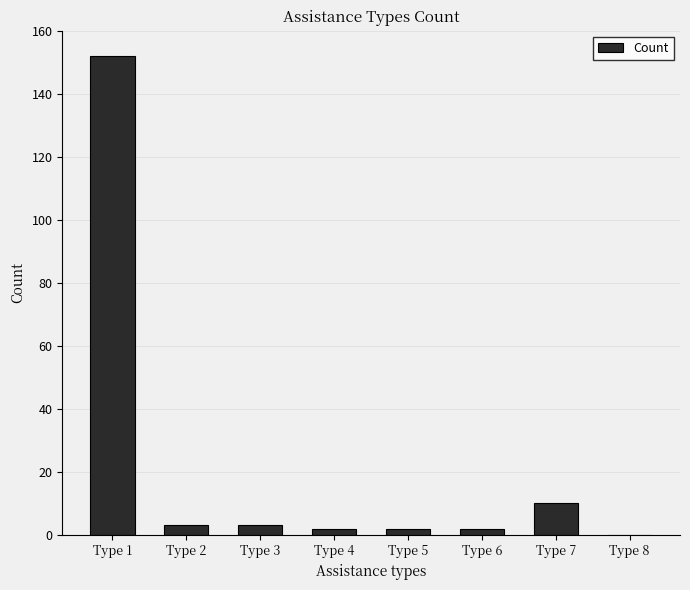

What is the average value?

22